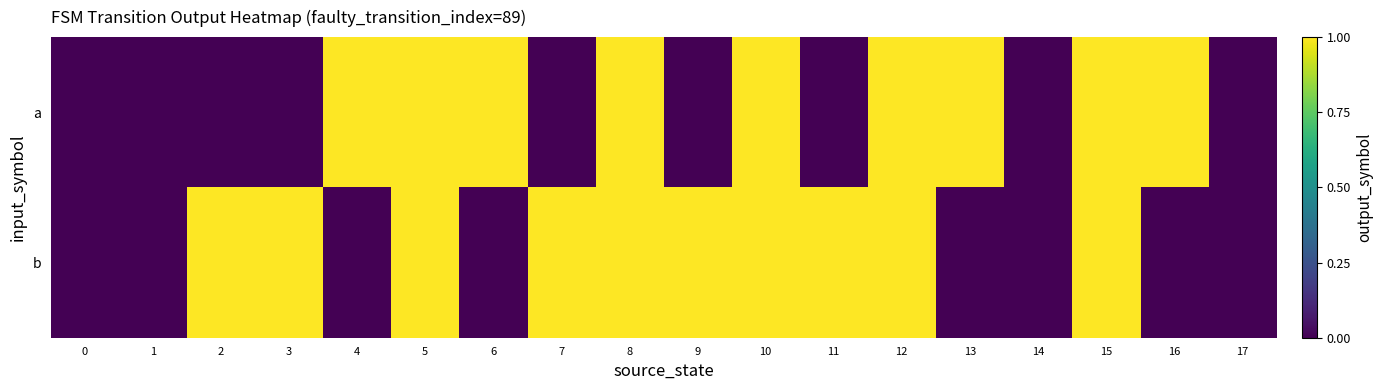

Reading left to right, what are all the values shown in this chart?

a: 0=0	1=0	2=0	3=0	4=1	5=1	6=1	7=0	8=1	9=0	10=1	11=0	12=1	13=1	14=0	15=1	16=1	17=0
b: 0=0	1=0	2=1	3=1	4=0	5=1	6=0	7=1	8=1	9=1	10=1	11=1	12=1	13=0	14=0	15=1	16=0	17=0